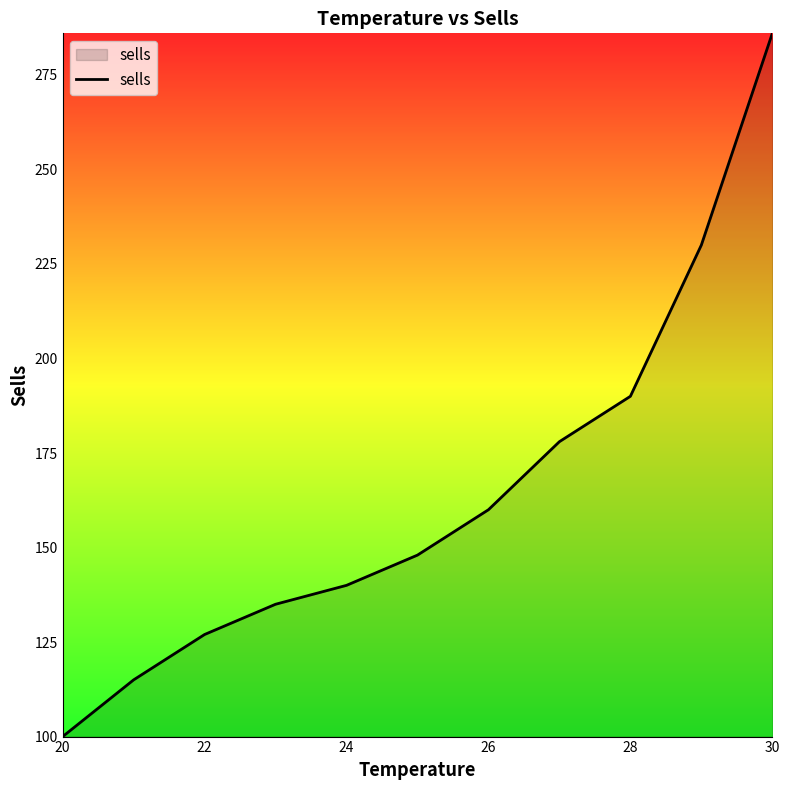

What is the difference between the maximum and minimum values?

186